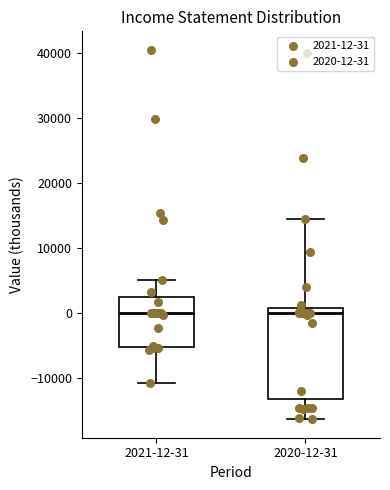

Which box is the tallest, from its lower edge to its upper edge?

2020-12-31